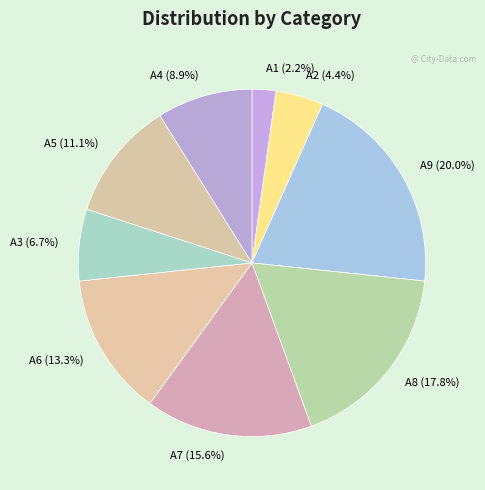

Is there any slice that represents more than half of the pie?

No